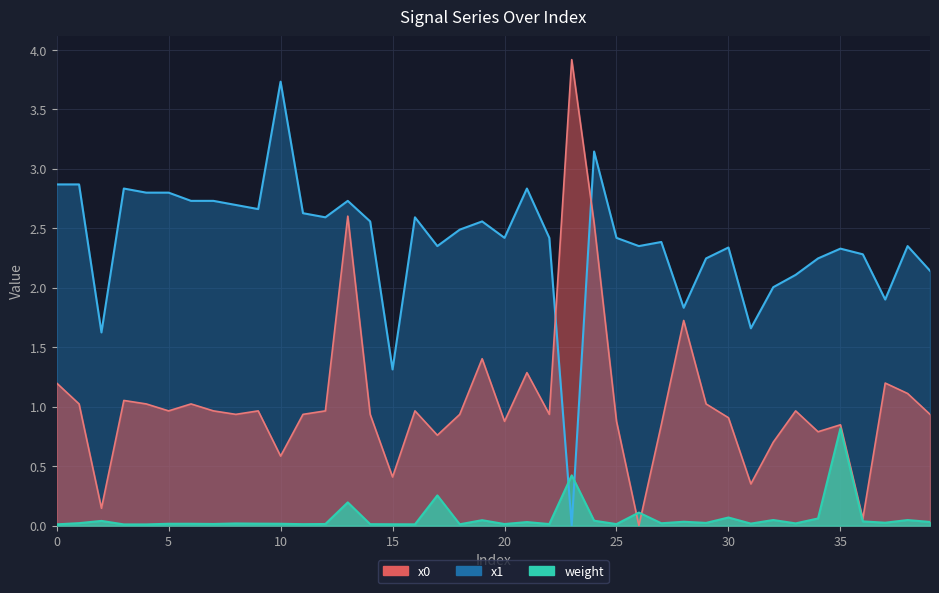

Reading right to left, transcribe all the data shown in this chart.

x0: 0.9	1.1	1.2	0.1	0.8	0.8	1.0	0.7	0.4	0.9	1.0	1.7	0.8	0.0	0.9	2.5	3.9	0.9	1.3	0.9	1.4	0.9	0.8	1.0	0.4	0.9	2.6	1.0	0.9	0.6	1.0	0.9	1.0	1.0	1.0	1.0	1.1	0.1	1.0	1.2
x1: 2.1	2.4	1.9	2.3	2.3	2.2	2.1	2.0	1.7	2.3	2.2	1.8	2.4	2.4	2.4	3.1	0.0	2.4	2.8	2.4	2.6	2.5	2.4	2.6	1.3	2.6	2.7	2.6	2.6	3.7	2.7	2.7	2.7	2.7	2.8	2.8	2.8	1.6	2.9	2.9
weight: 0.0	0.0	0.0	0.0	0.8	0.1	0.0	0.0	0.0	0.1	0.0	0.0	0.0	0.1	0.0	0.0	0.4	0.0	0.0	0.0	0.0	0.0	0.3	0.0	0.0	0.0	0.2	0.0	0.0	0.0	0.0	0.0	0.0	0.0	0.0	0.0	0.0	0.0	0.0	0.0